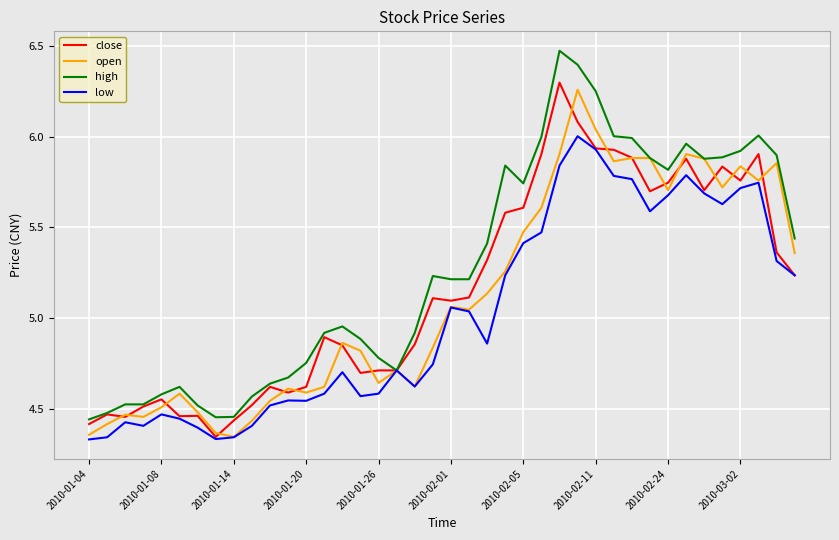

What is the difference between the maximum and minimum values in the low series?

1.7